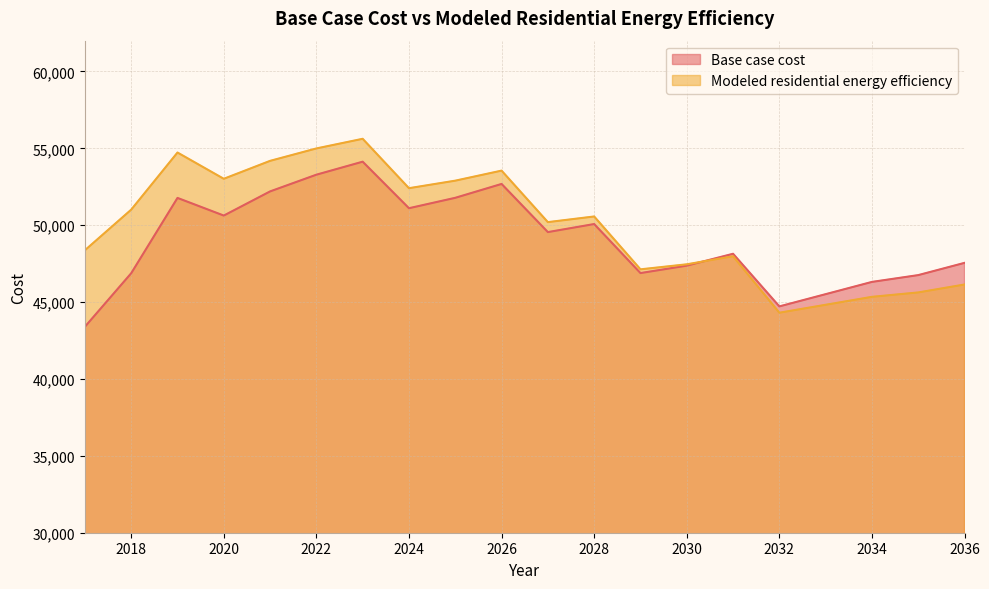

What is the value of the Modeled residential energy efficiency point at the 11th from the left?

50198.8